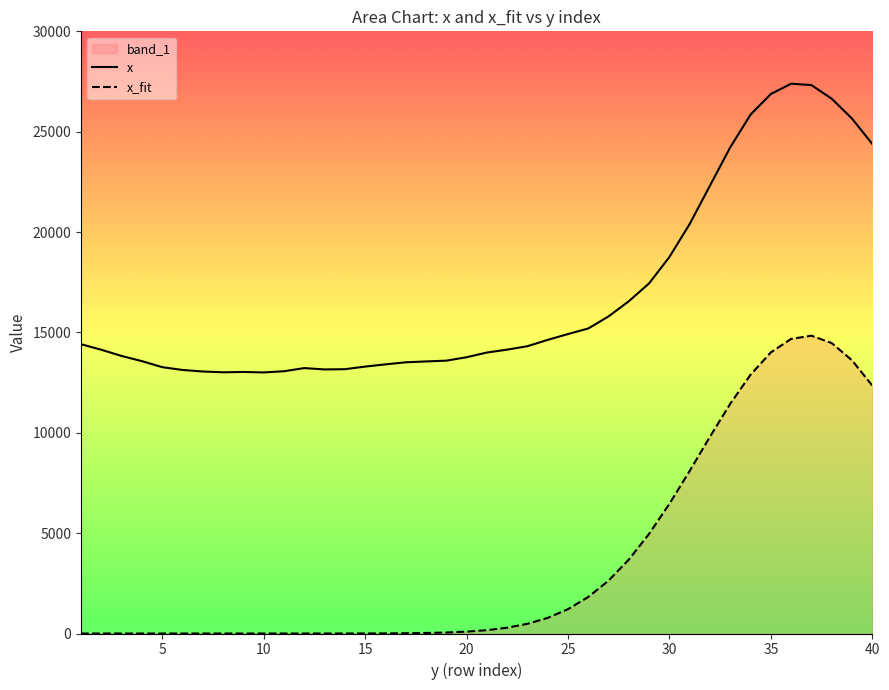

Between 2 and 35, which is larger?

35